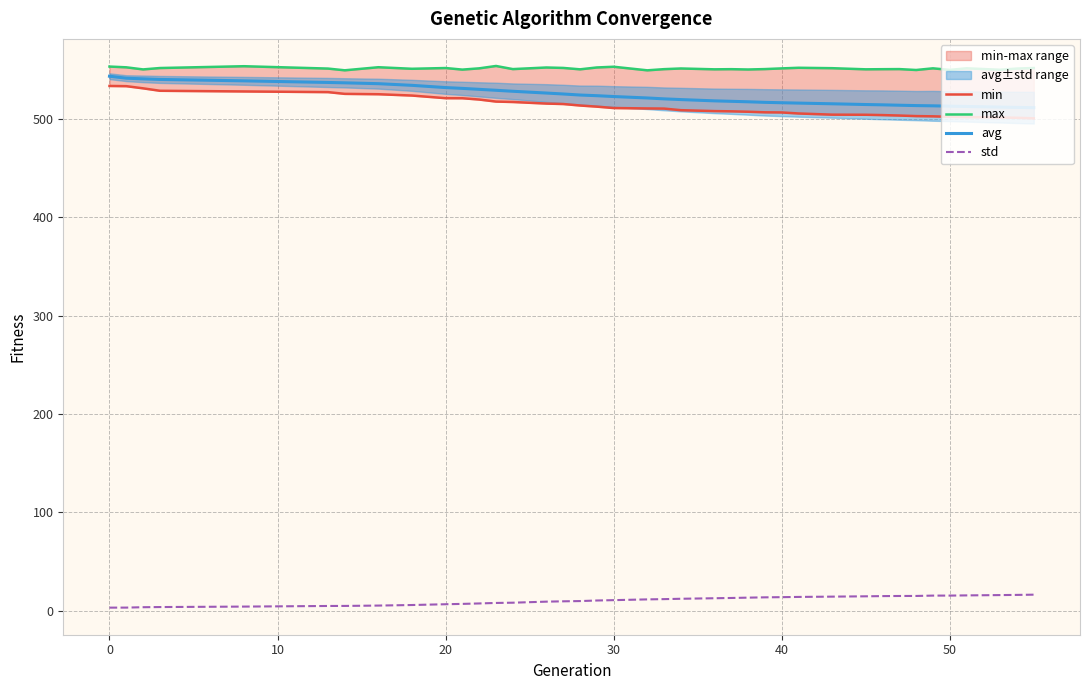

Is it true that avg equals 516.6 at 40?

True